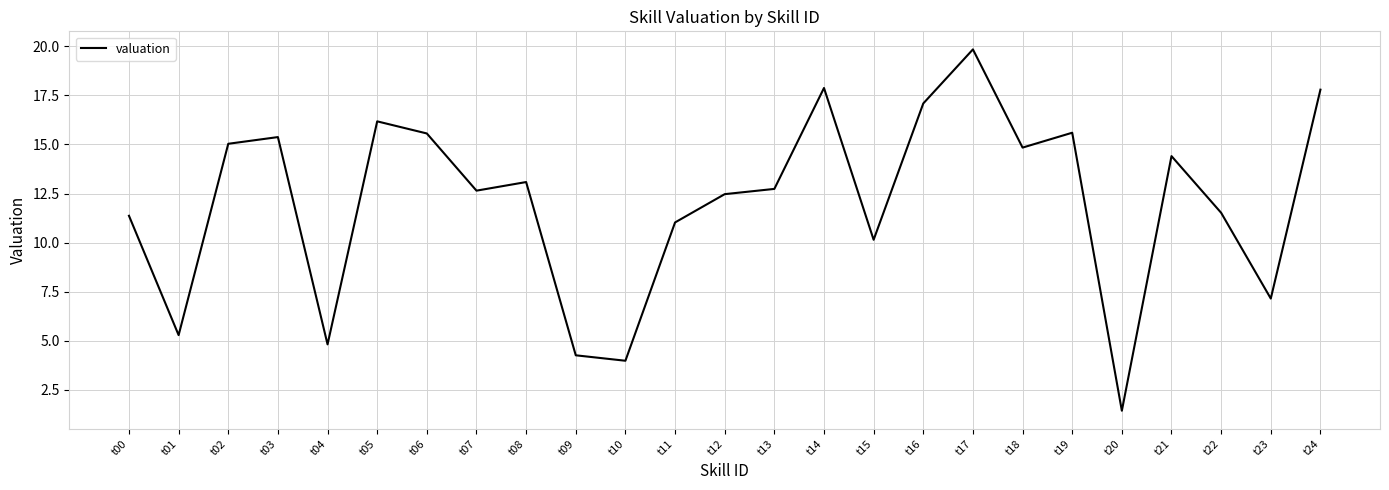

Where does the data first go above 12?

t02